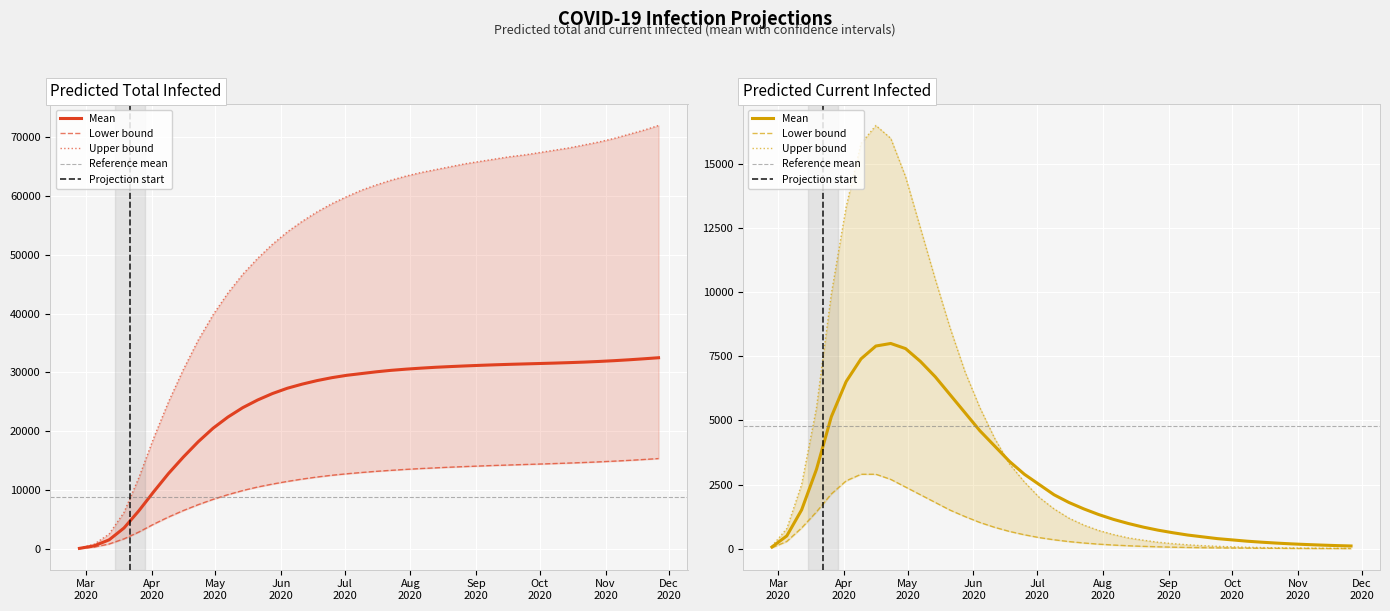

Which series ends up on top after the final intersection of predicted_total_infected_lower and predicted_current_infected_upper?

predicted_total_infected_lower